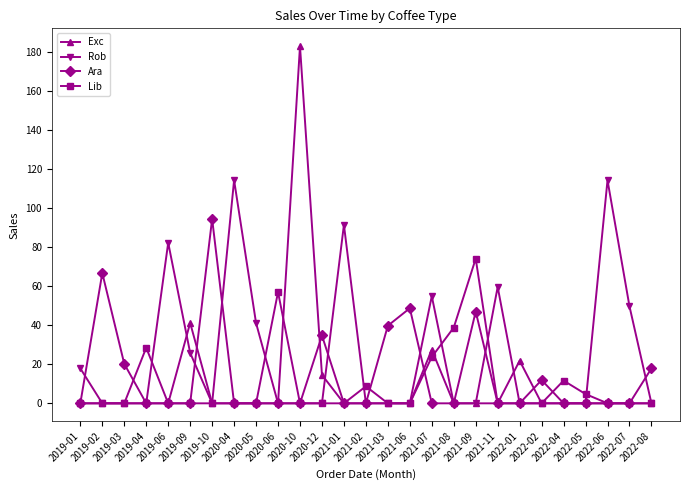

What is the difference between the highest and lowest values at 2022-08?

17.9